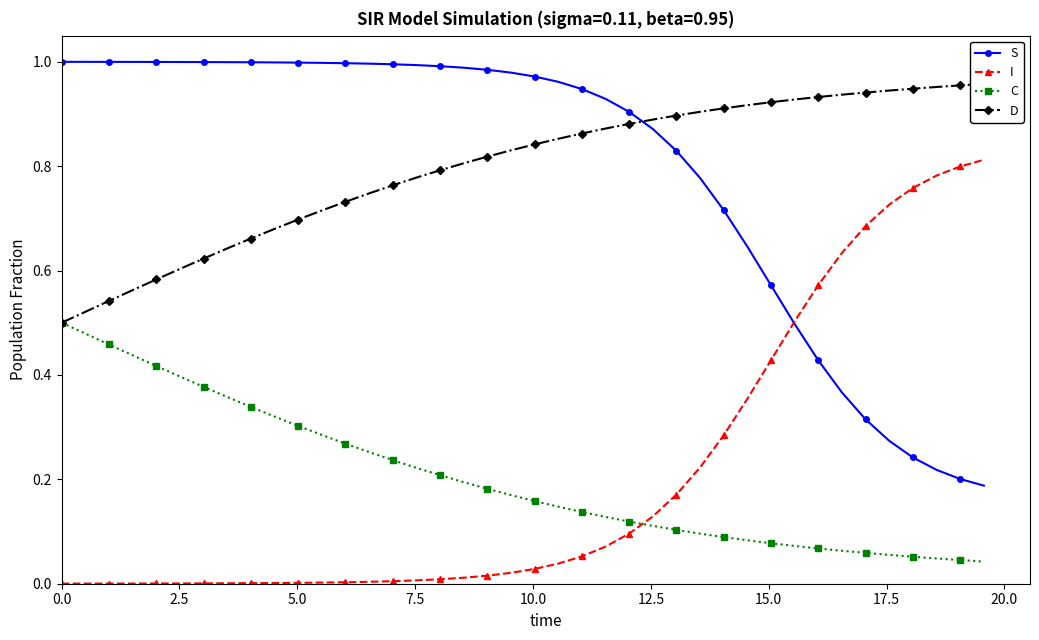

List the series in order of their peak value, highest first.

S, D, I, C